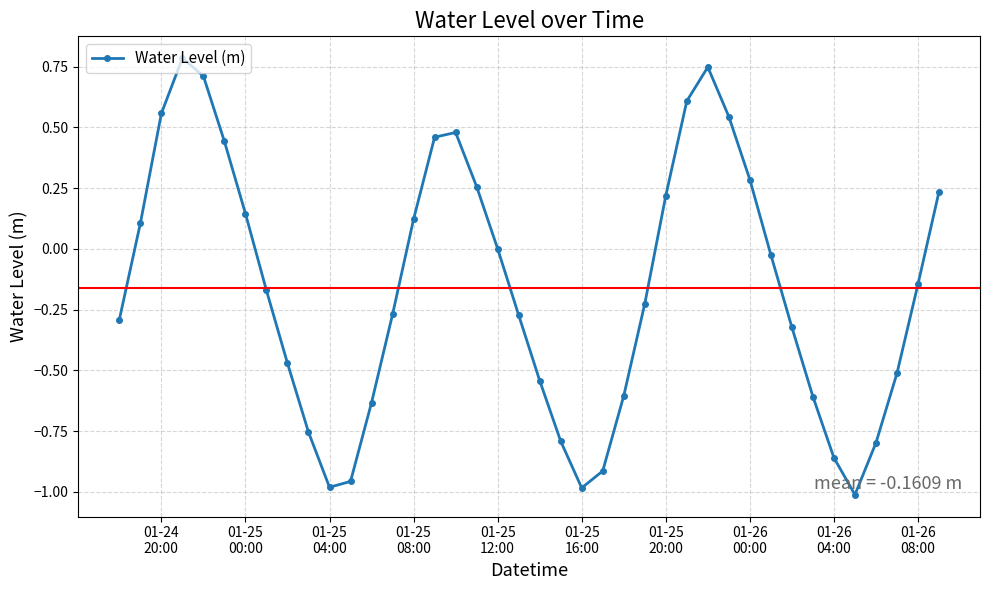

What is the sum of all values?

-6.4